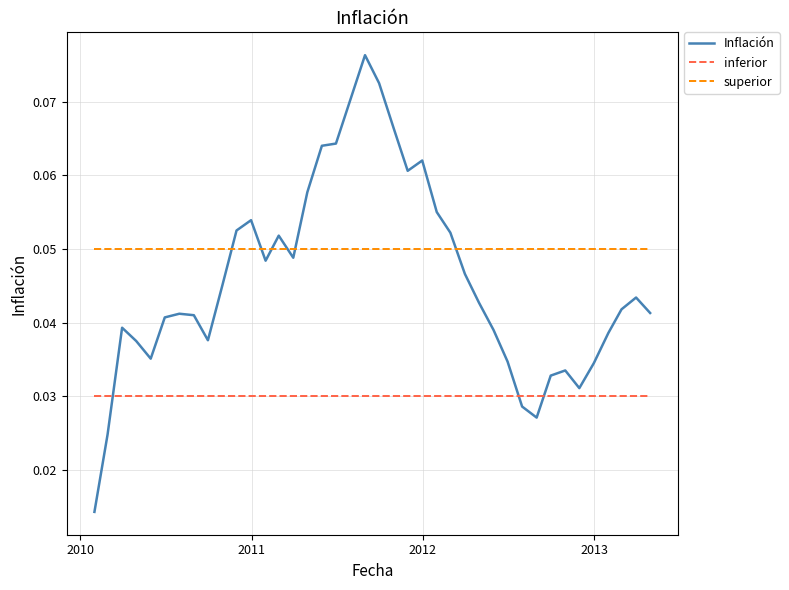

What is the sum of all superior values?

2.0